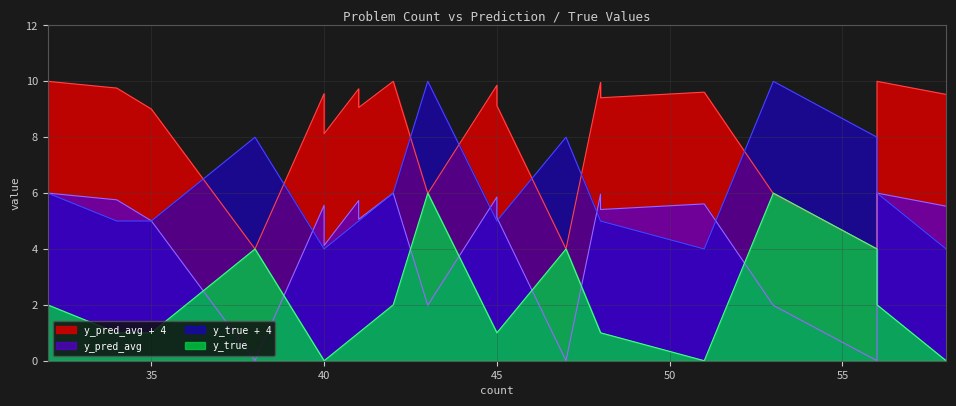

Is the value of y_true + 4 at 53 greater than the value of y_true at 34?

Yes